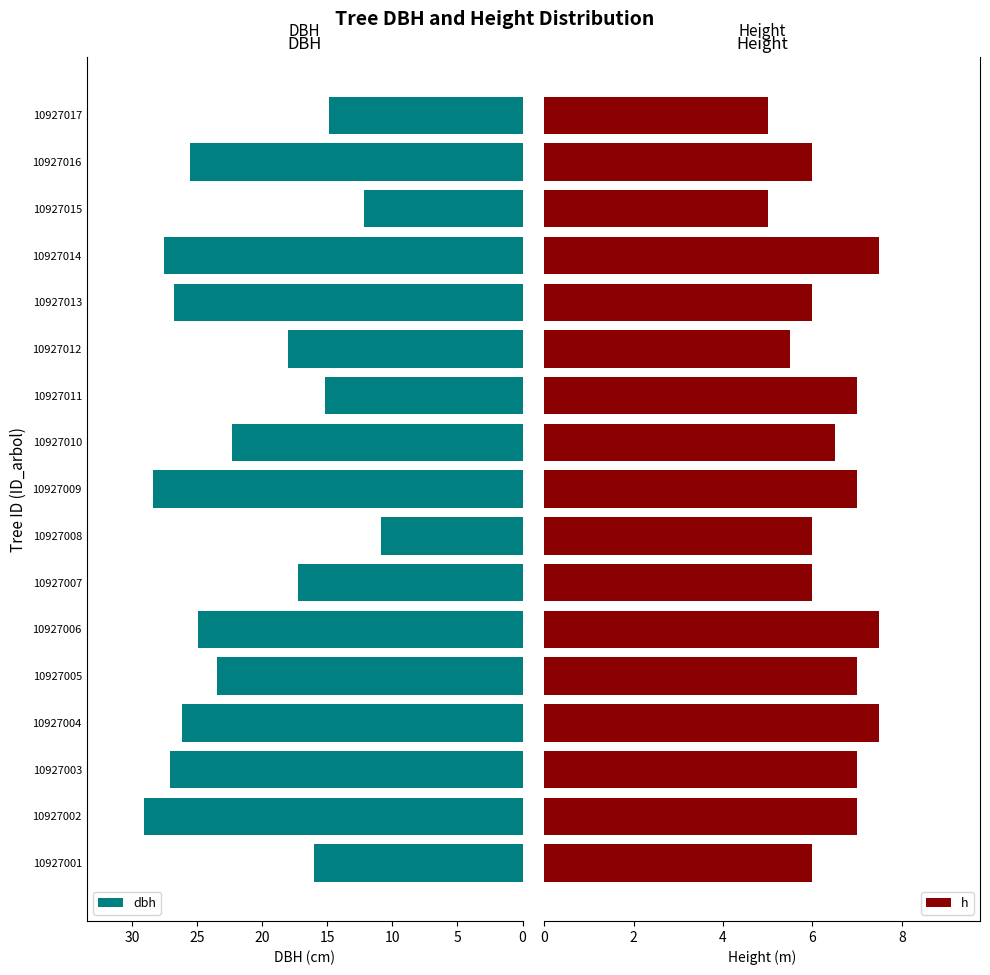

What are all the series names shown in the legend?

dbh, h